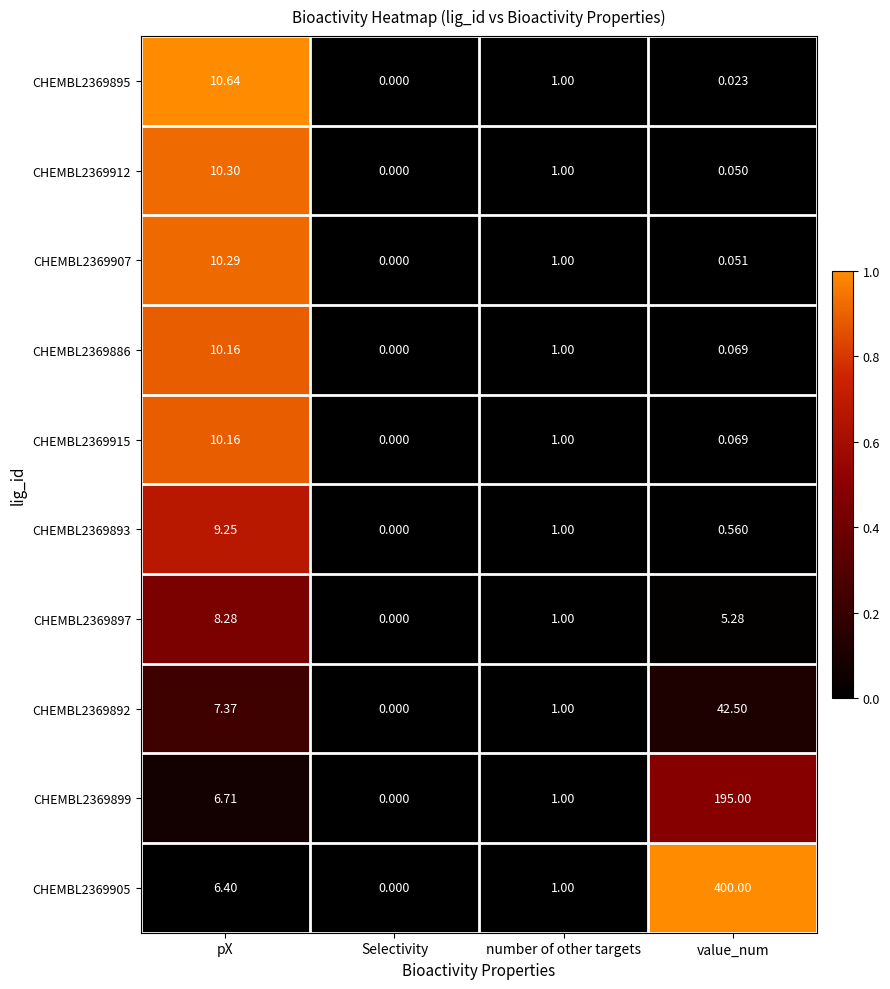

Count the number of categories in the chart.

4